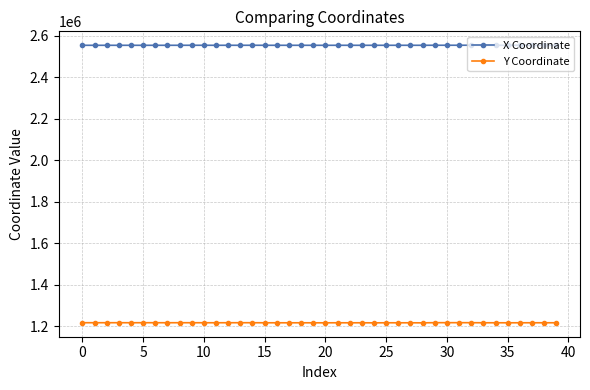

What is the minimum value shown in the chart?

1215752.3